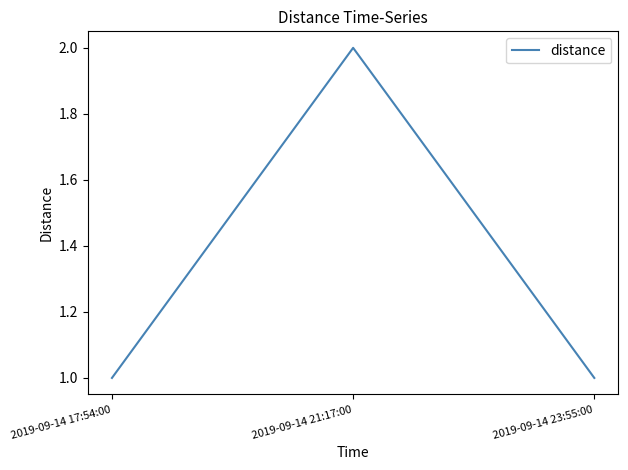

Reading left to right, what are all the values shown in this chart?

1	2	1